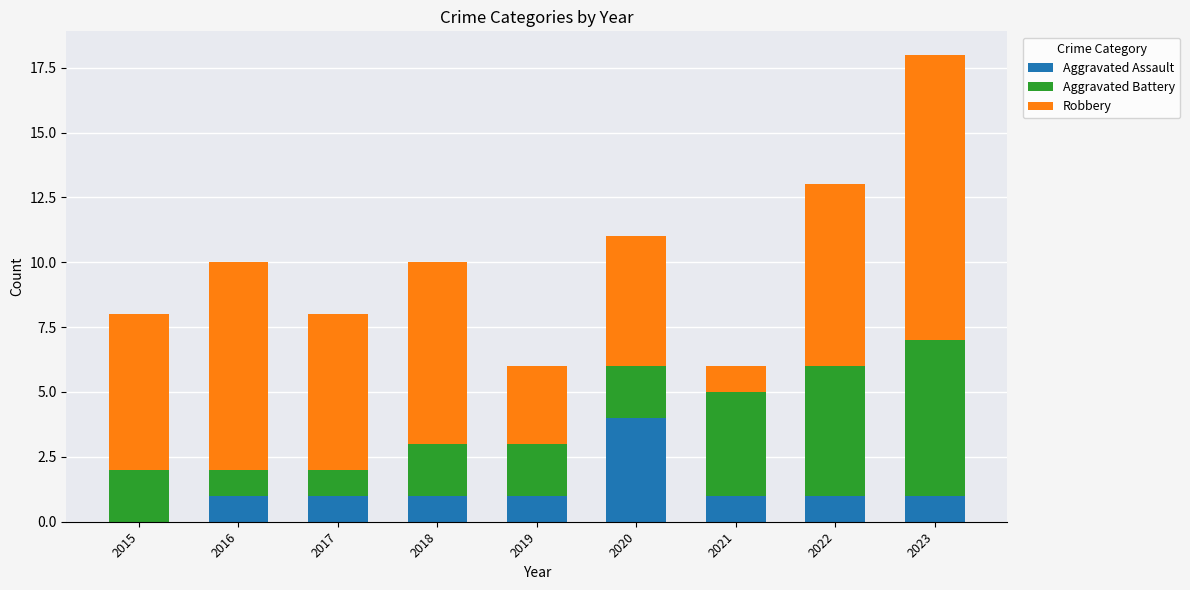

The Aggravated Assault series shows 0 at 2023. True or false?

False